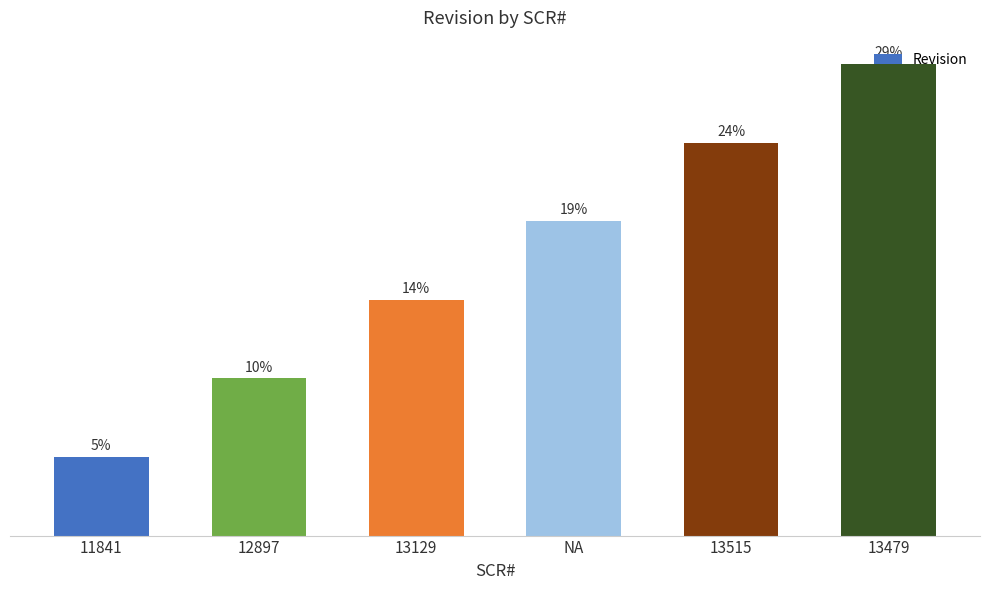

Does the chart contain stacked bars?

No